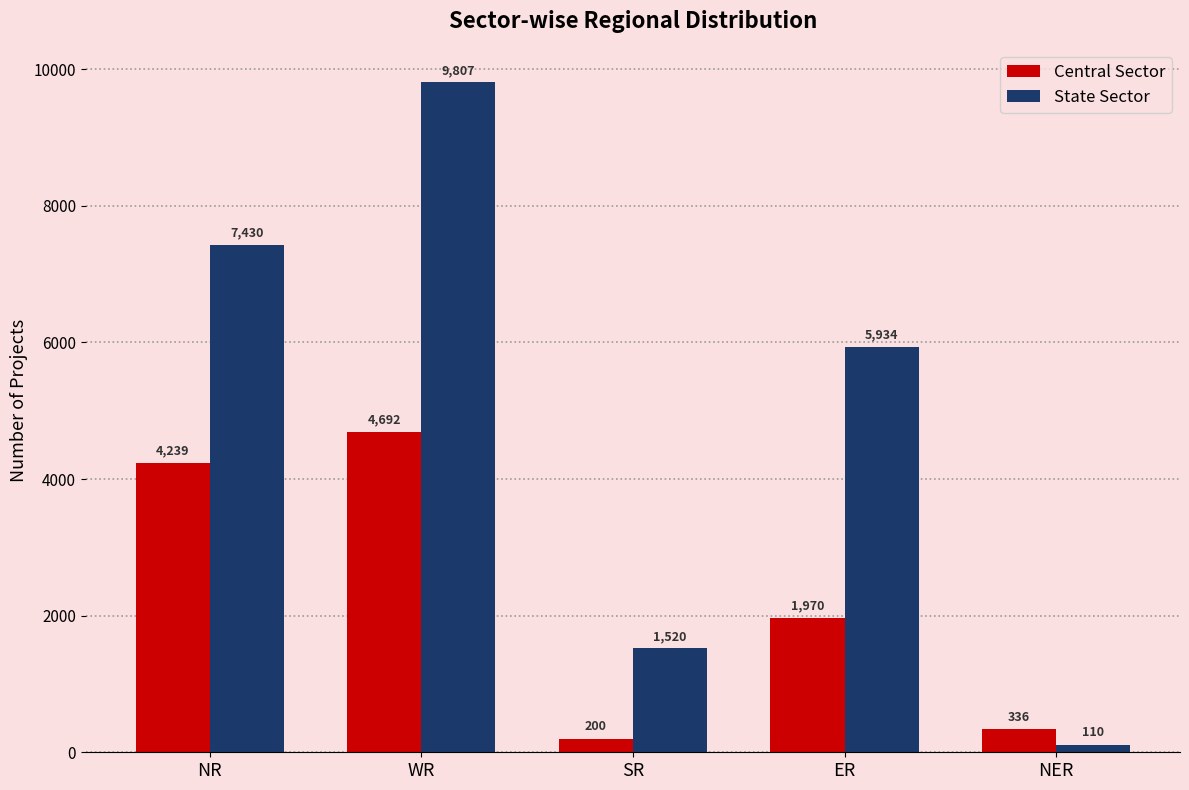

What is the total value across all series at ER?

7904